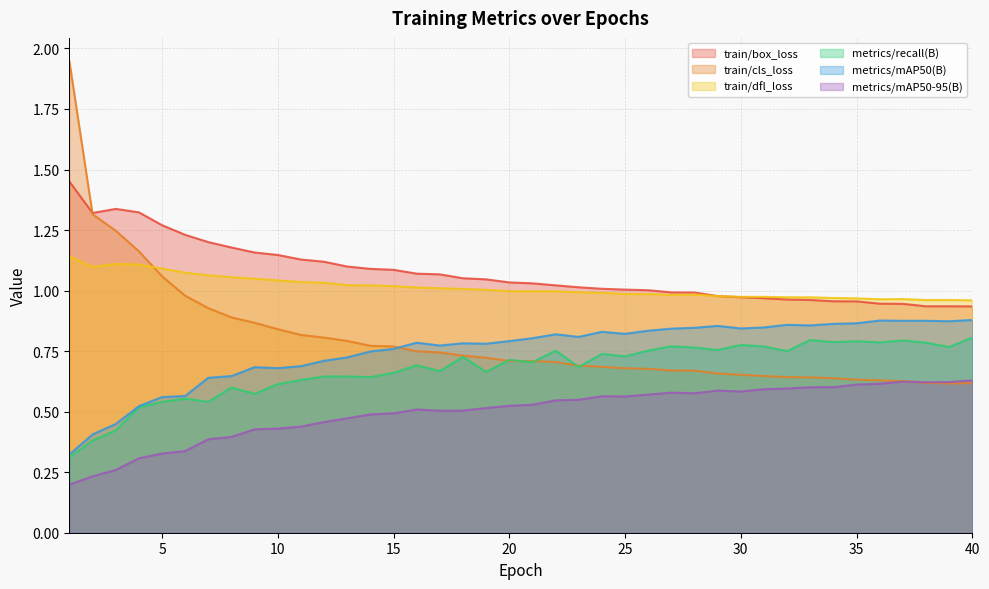

Which has a higher value, 6 or 7?

6